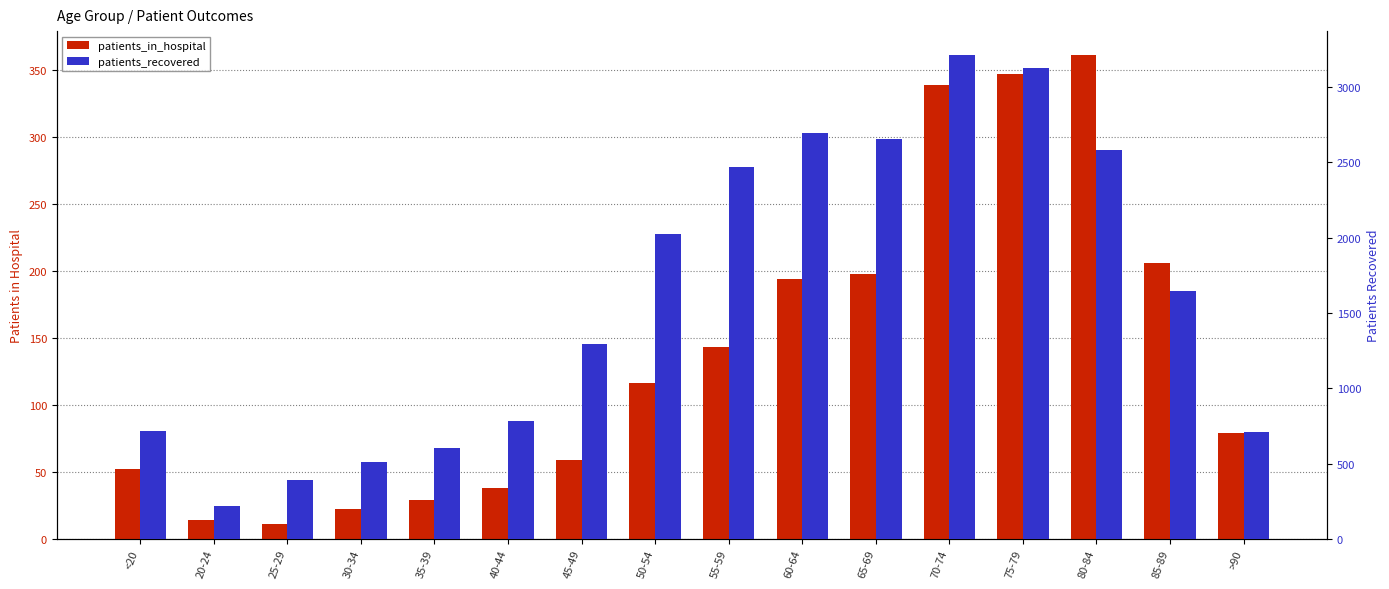

The value of patients_in_hospital at 70-74 is 580. True or false?

False